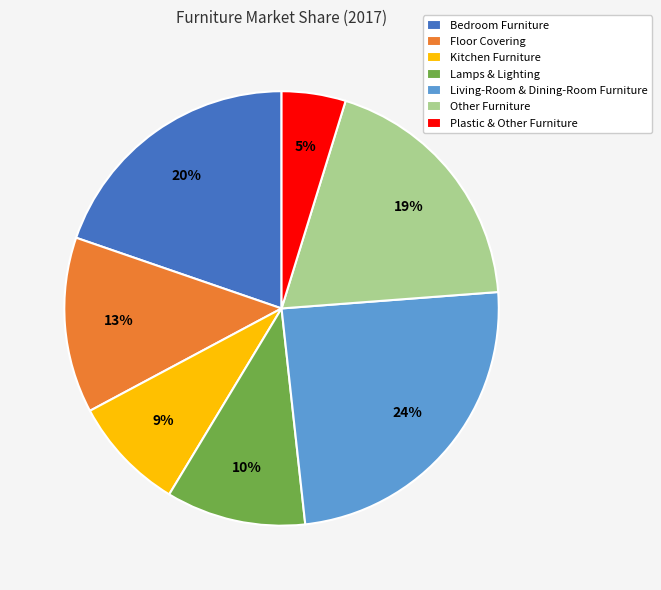

To the nearest percent, what portion does Living-Room & Dining-Room Furniture represent?

24%